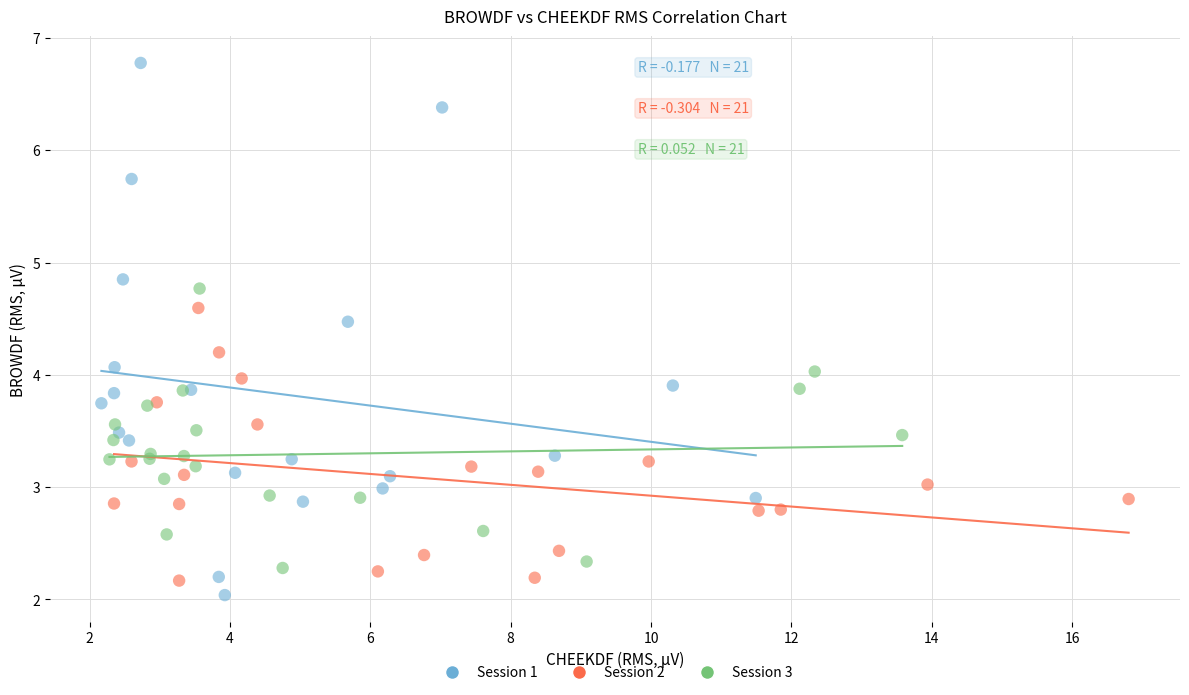

Which series has the widest spread of Y values?

Session 1